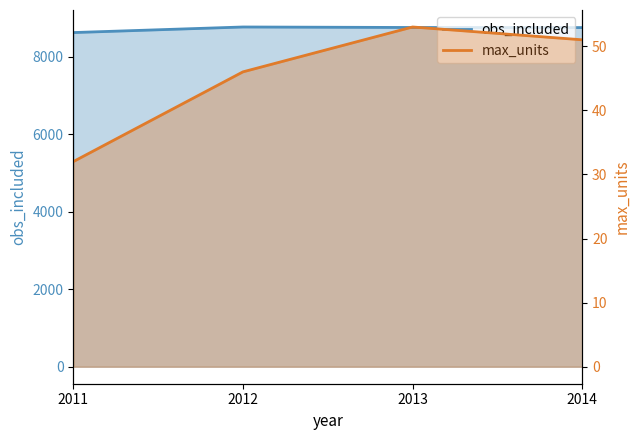

What is the maximum value shown in the chart?

8772